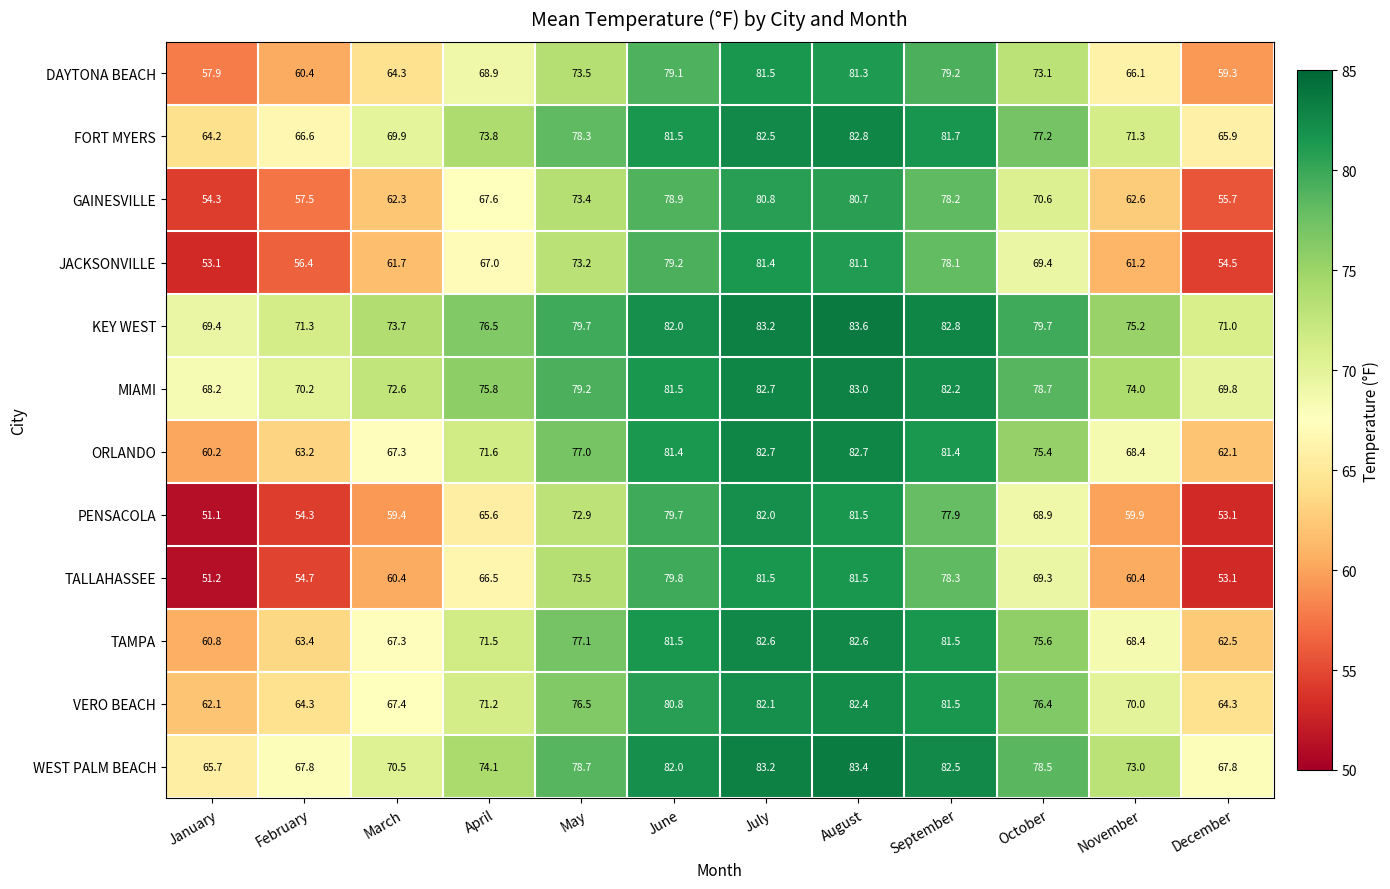

Is it true that DAYTONA BEACH equals 60.4 at February?

True